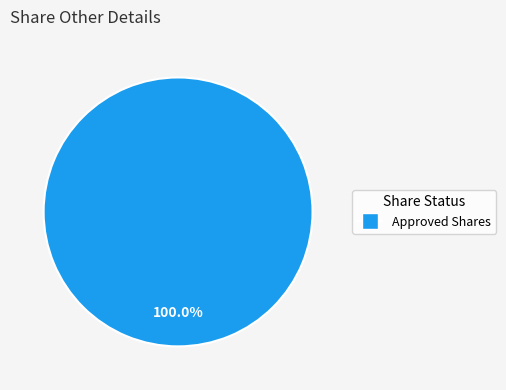

Is there any slice that represents more than half of the pie?

Yes